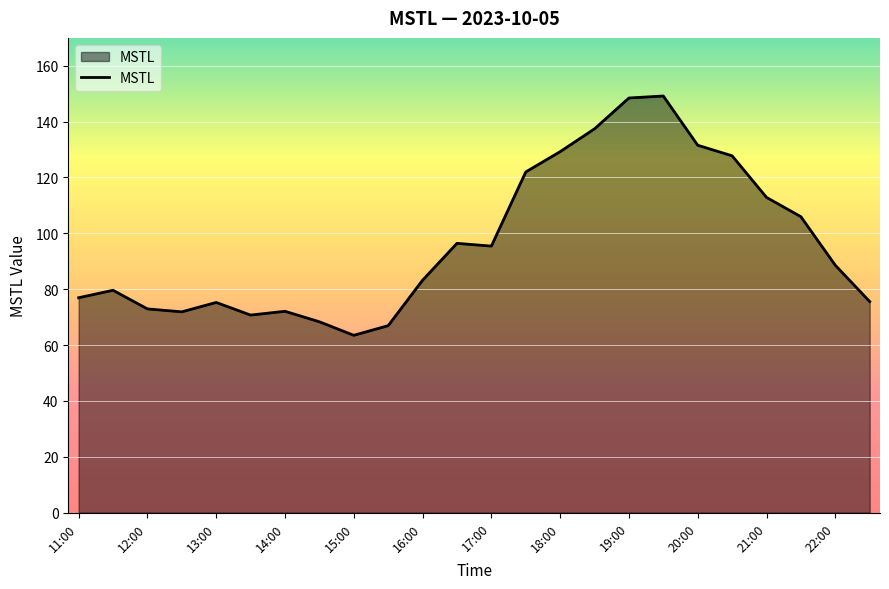

What is the greatest value displayed?

149.2